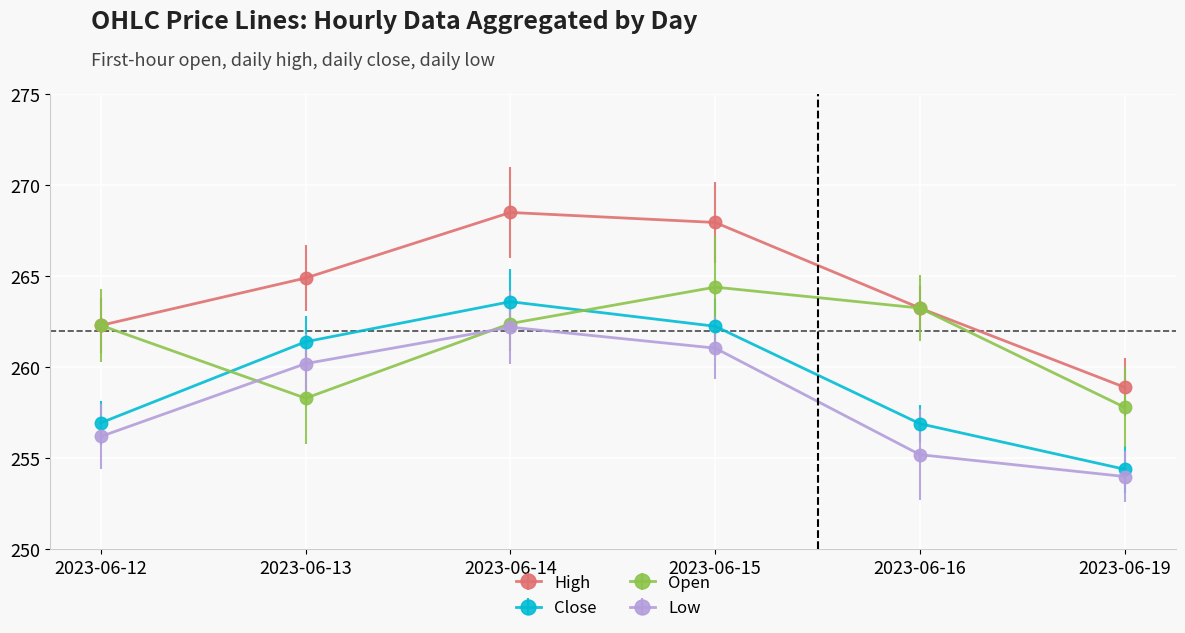

How many distinct data groups are displayed?

4